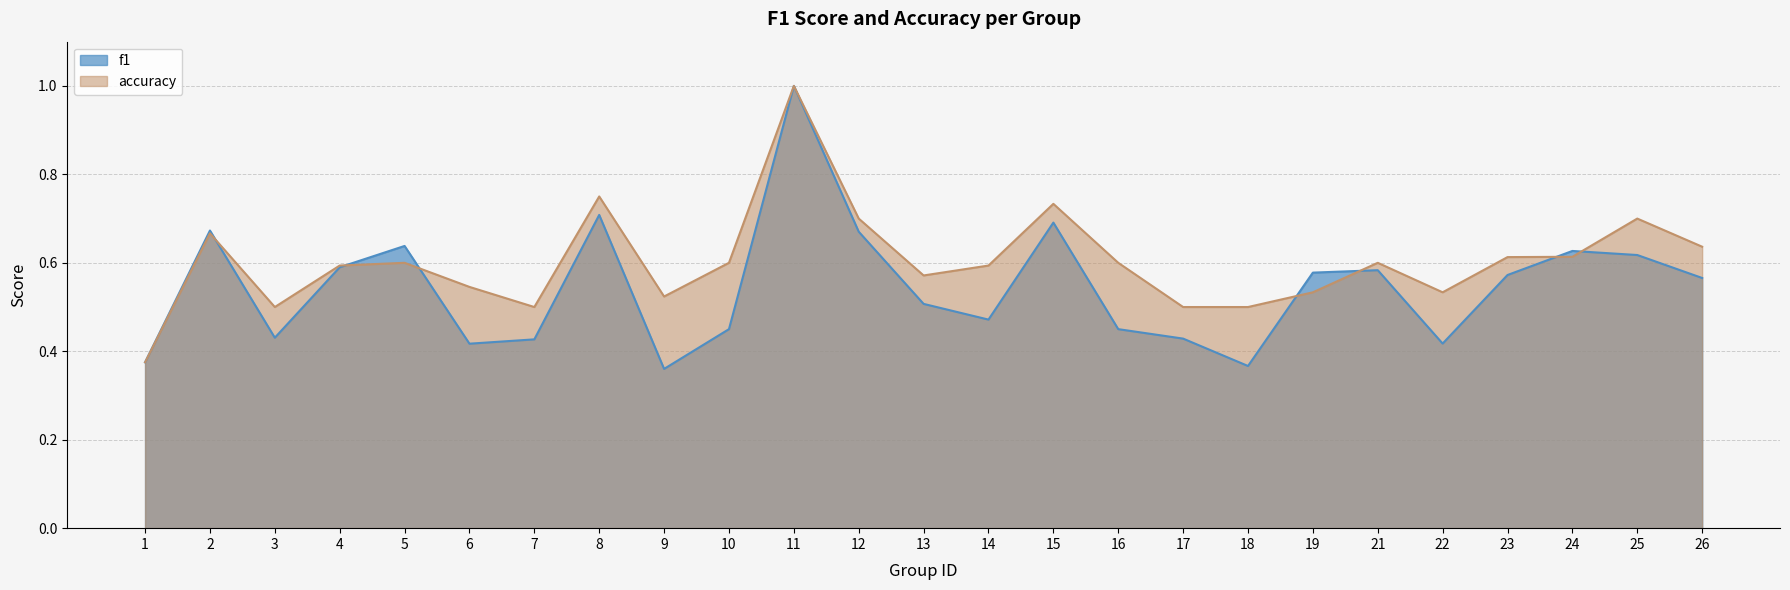

List the series in order of their overall mean, highest first.

accuracy, f1